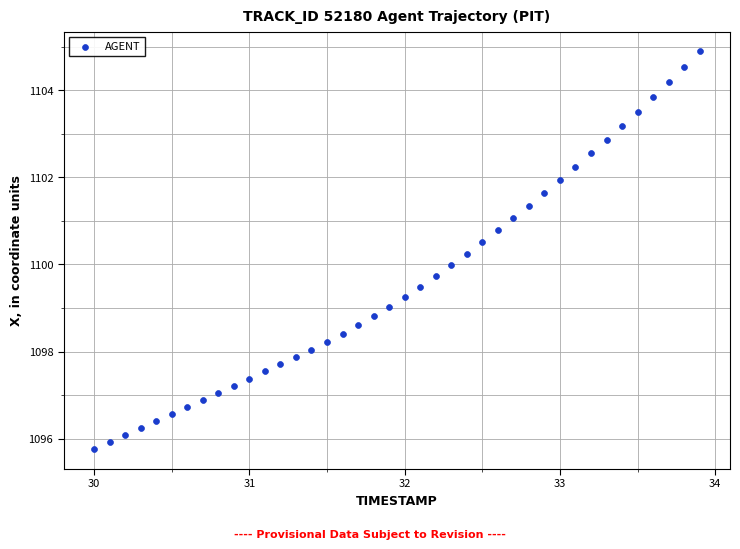

What is the range of Y values (max minus min)?

9.1